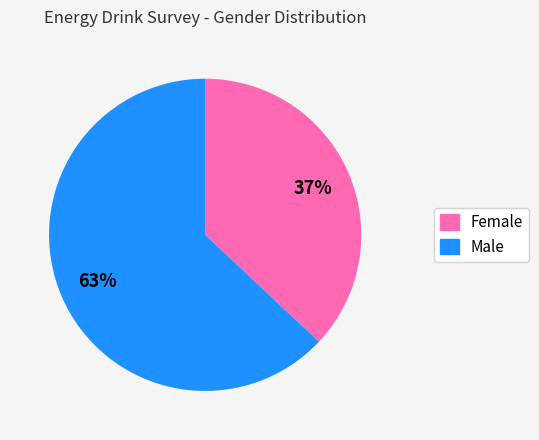

Combined, do Male and Female account for over 50%?

Yes